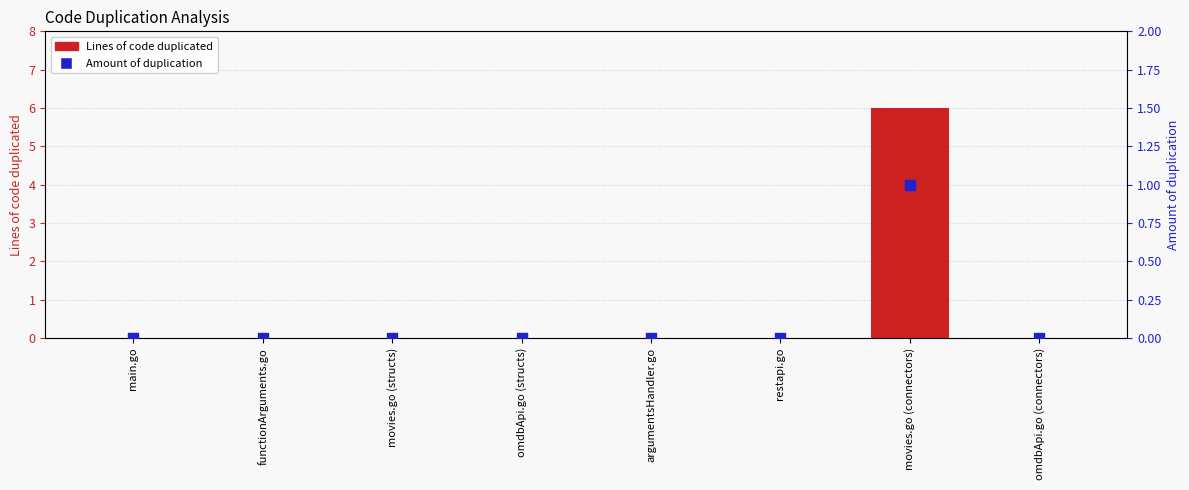

At how many categories does at least one series exceed 1?

1